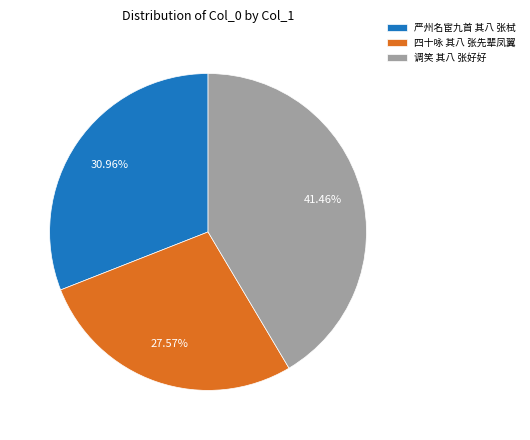

How many segments does this pie chart have?

3